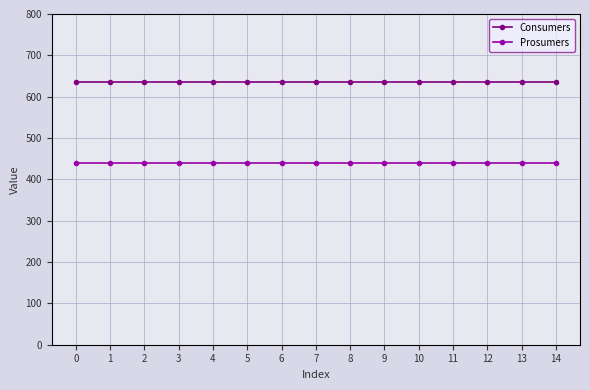

Rank the series by their maximum value, from lowest to highest.

Prosumers, Consumers